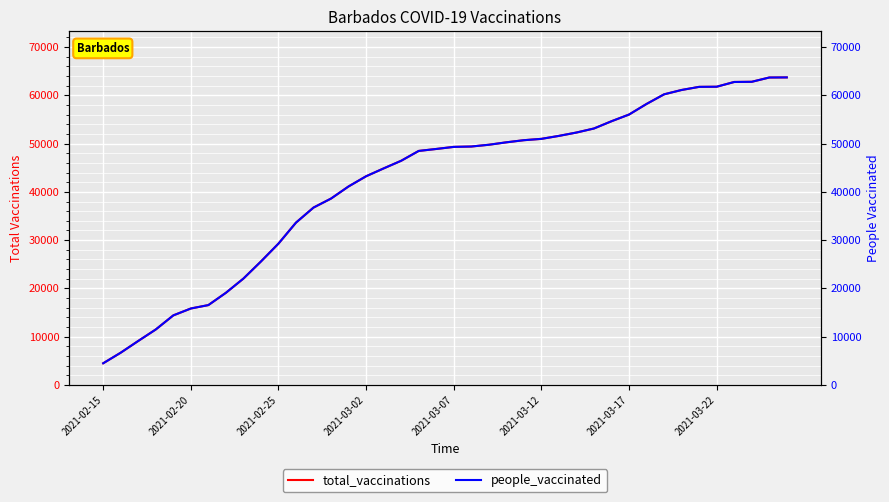

Read the total_vaccinations value at 2021-03-17, to the nearest 50.

56000